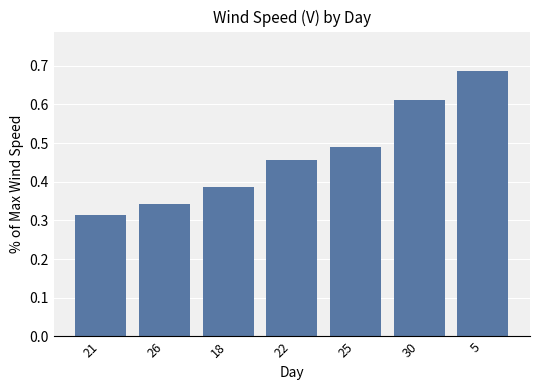

The chart shows a value of 0.1 at 26. True or false?

False